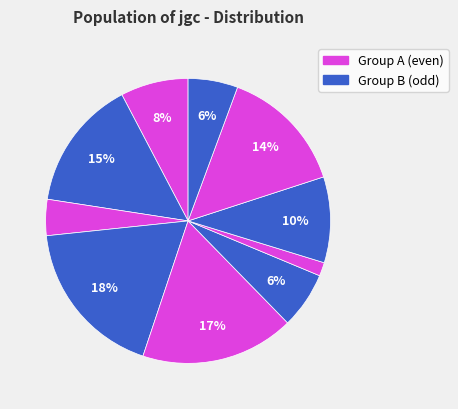

How many segments does this pie chart have?

10